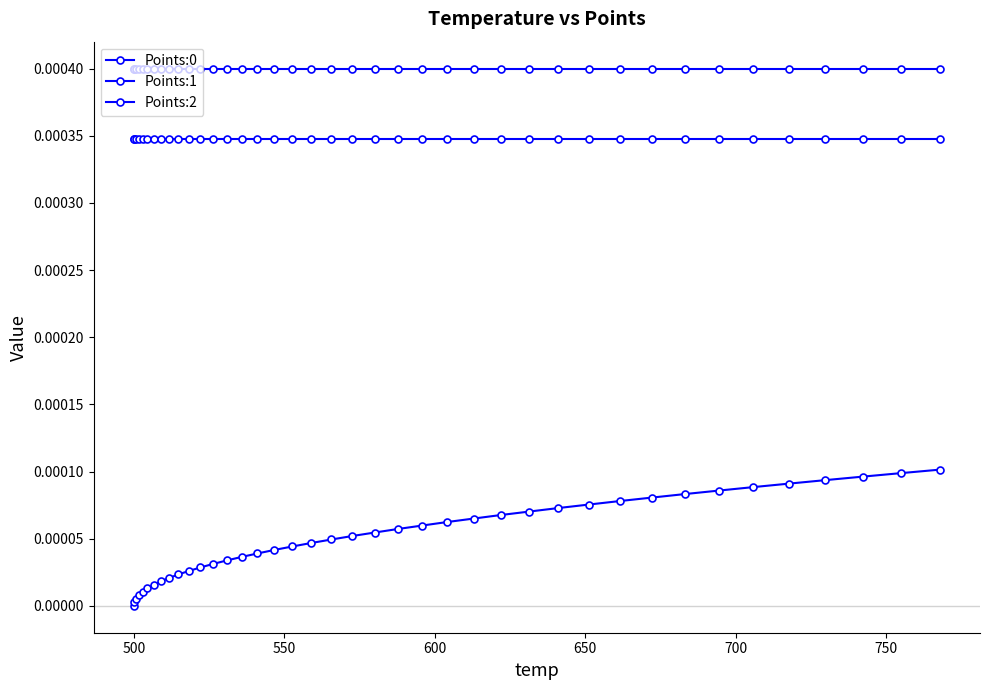

Is this an area chart (filled region under the line)?

No